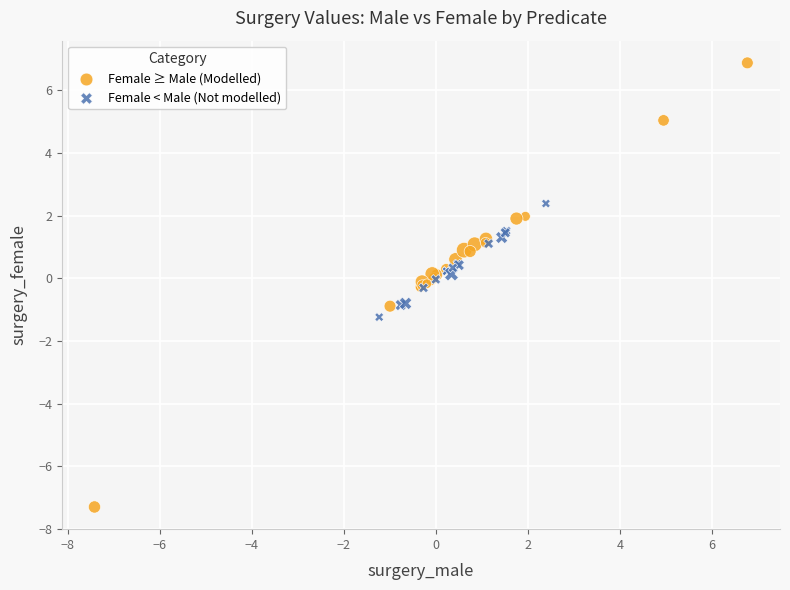

Which series has the widest spread of Y values?

Female ≥ Male (Modelled)